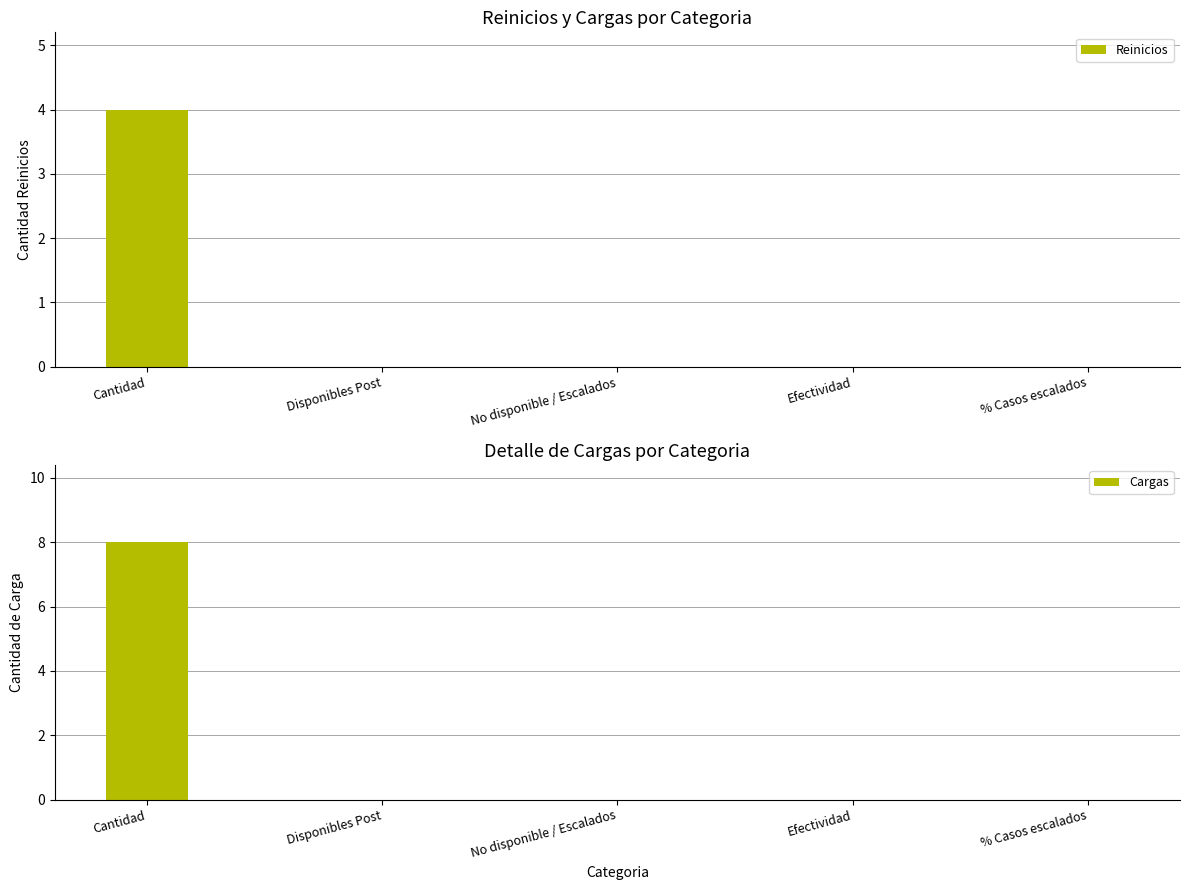

Reading right to left, extract all data points from this chart.

Reinicios: 0	0	0	0	4
Cargas: 0	0	0	0	8